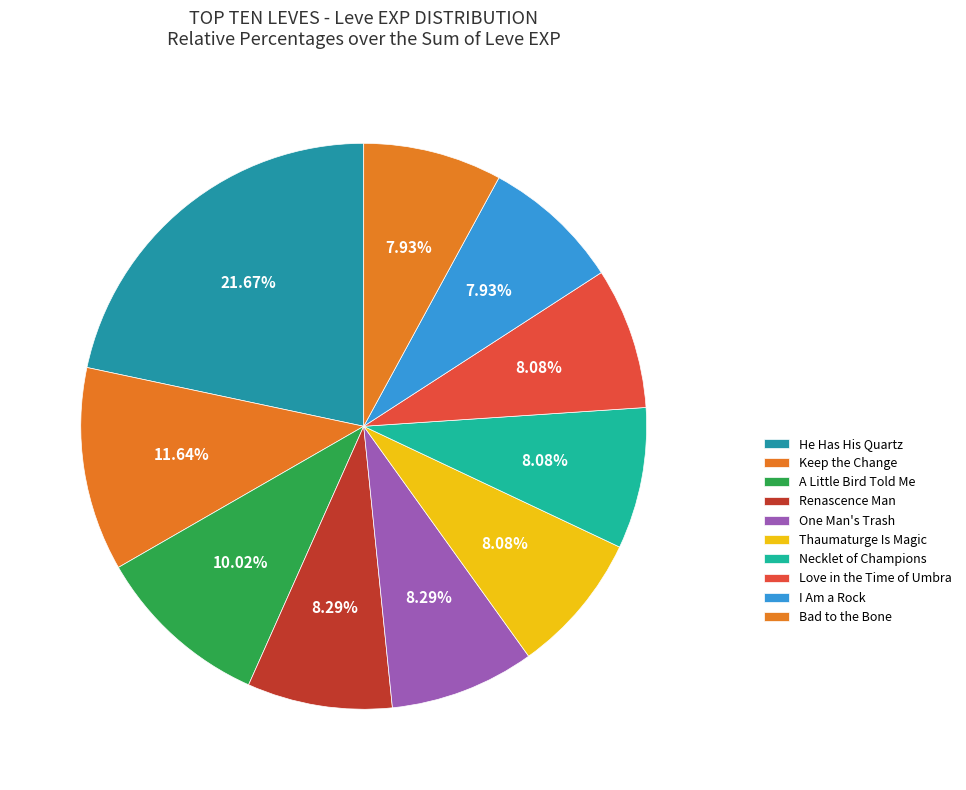

How many segments does this pie chart have?

10